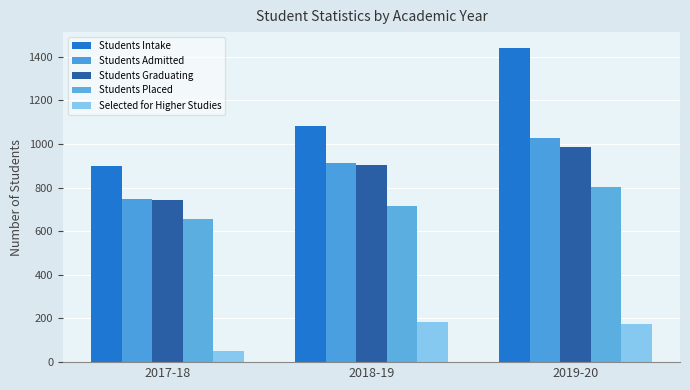

Does the chart contain any negative values?

No